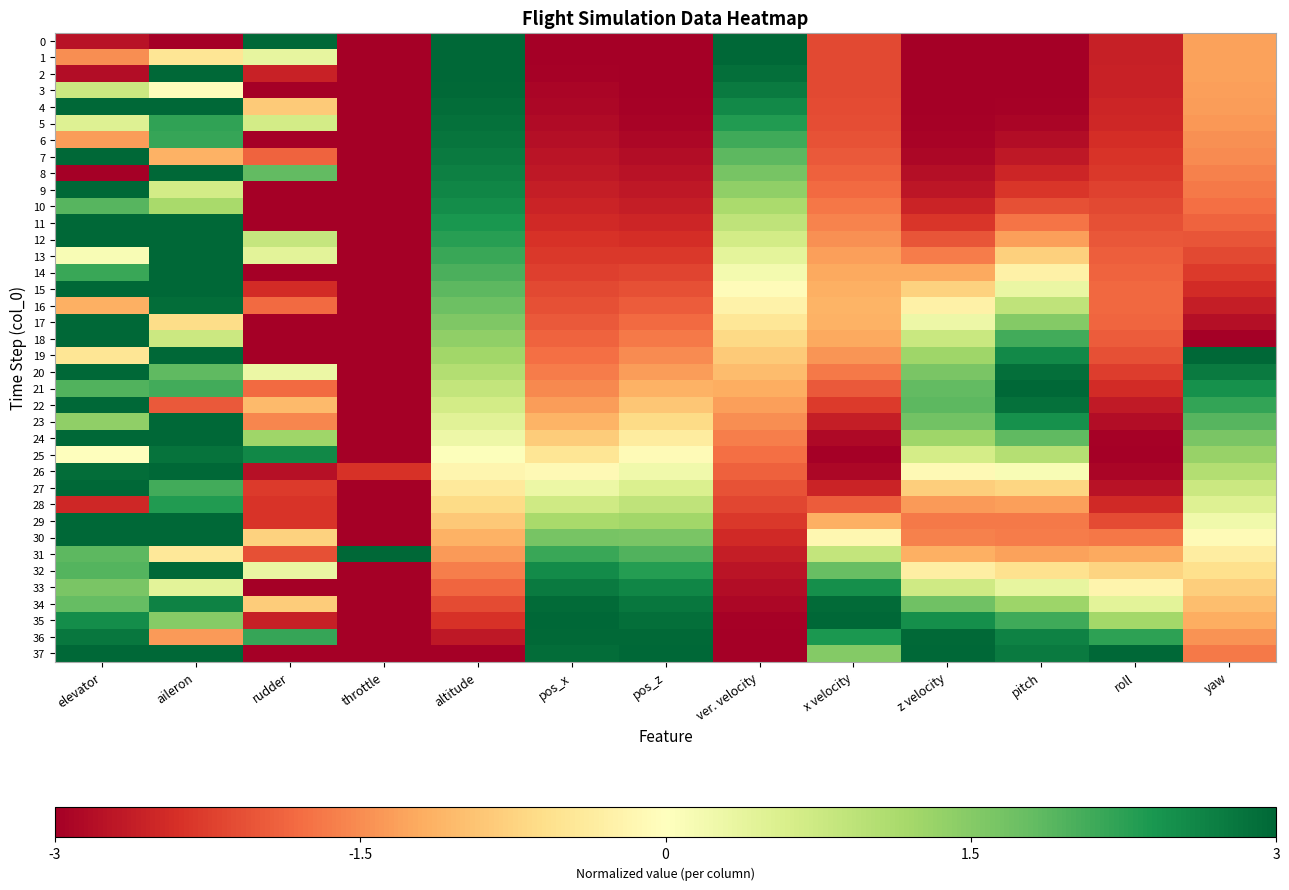

At rudder, list the series in order from largest to smallest.

0, 25, 36, 8, 24, 12, 5, 13, 1, 32, 20, 30, 34, 4, 22, 23, 21, 16, 7, 31, 27, 28, 29, 15, 2, 35, 26, 3, 6, 9, 10, 11, 14, 17, 18, 19, 33, 37